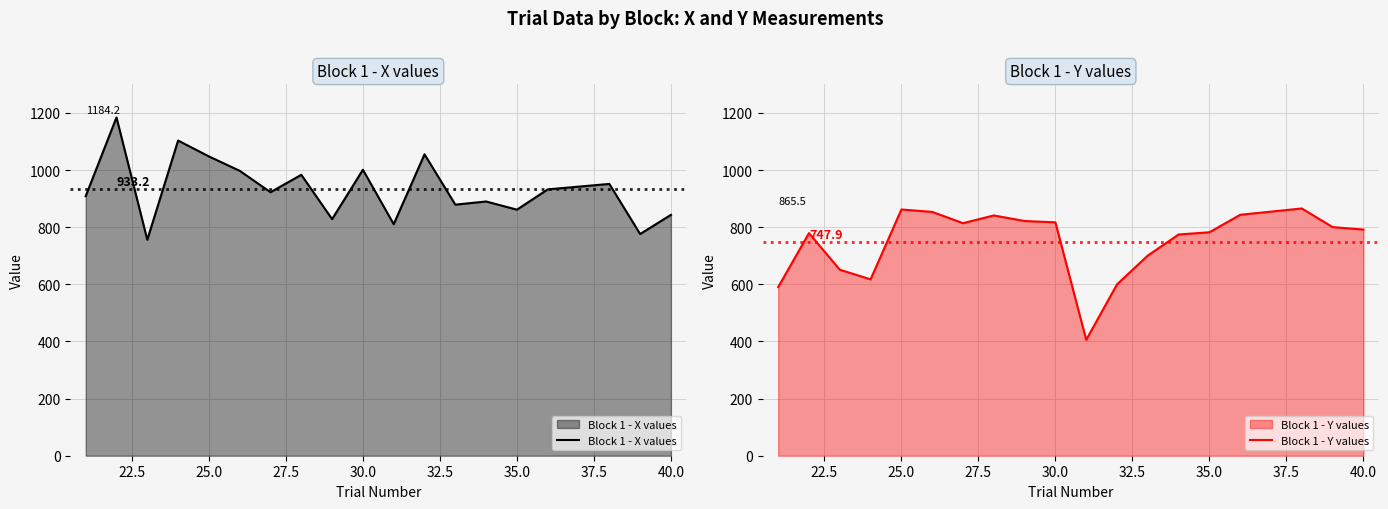

The value of Block 1 - Y values at 25.0 is 861.9. True or false?

True